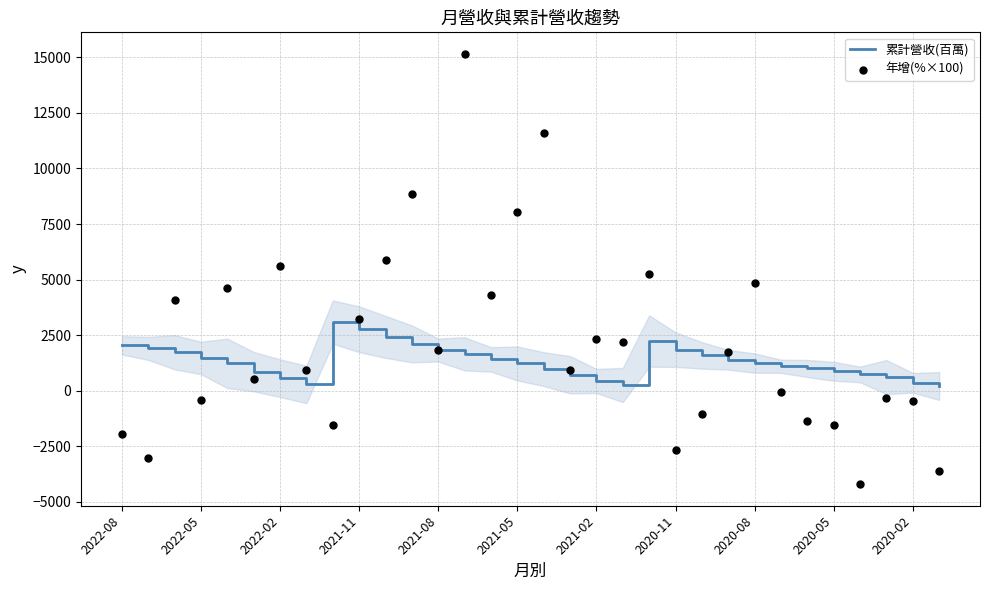

Which series reaches the minimum Y coordinate?

年增(%×100)